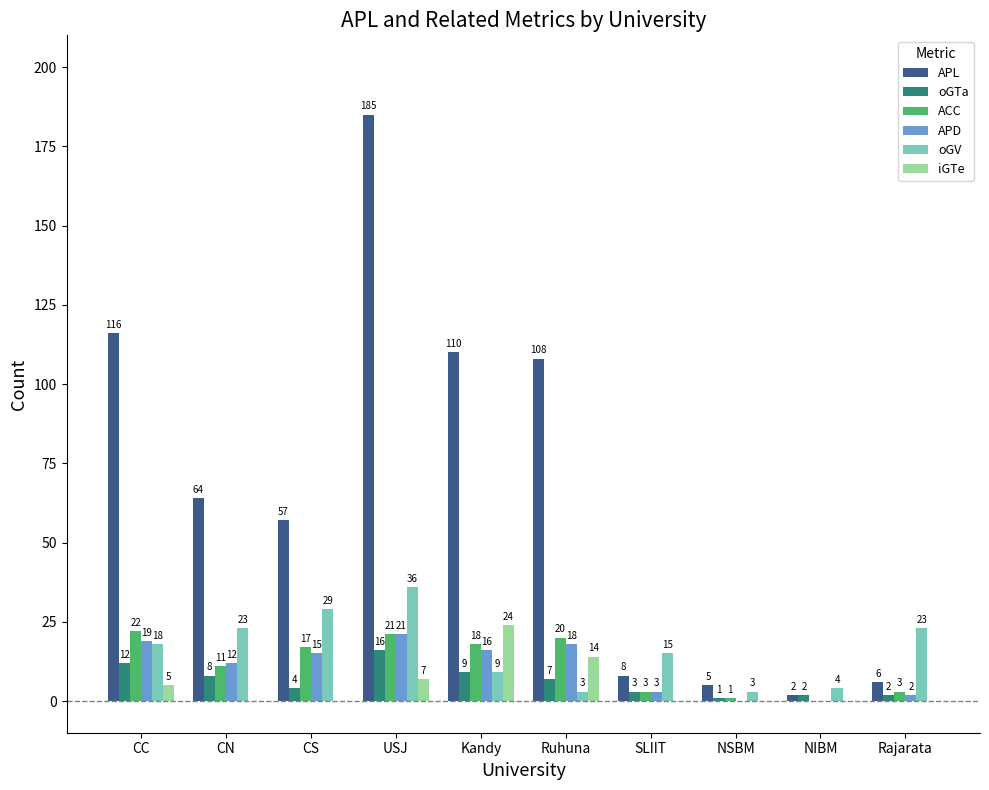

Which series has the largest total across all categories?

APL